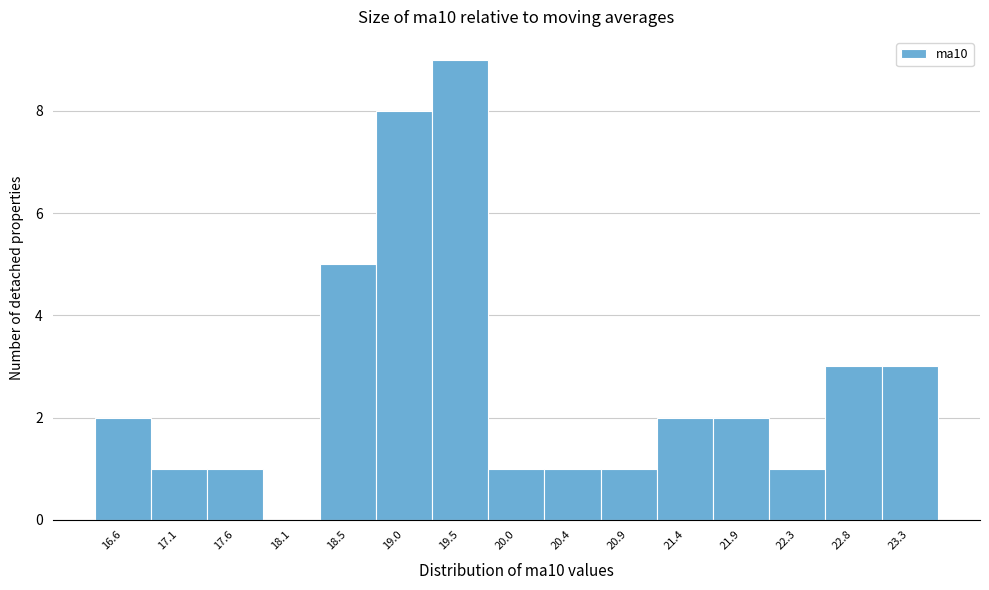

Reading left to right, transcribe all the data shown in this chart.

16.6=2	17.1=1	17.6=1	18.1=0	18.5=5	19.0=8	19.5=9	20.0=1	20.4=1	20.9=1	21.4=2	21.9=2	22.3=1	22.8=3	23.3=3